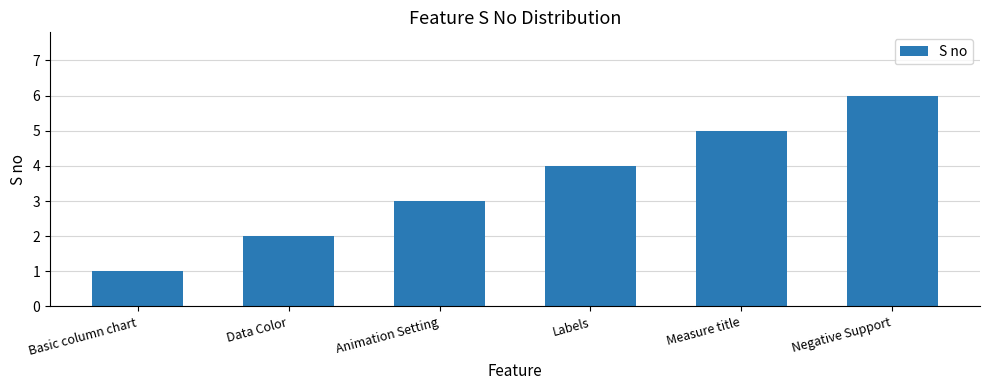

True or false: the data shows 4 at Labels.

True